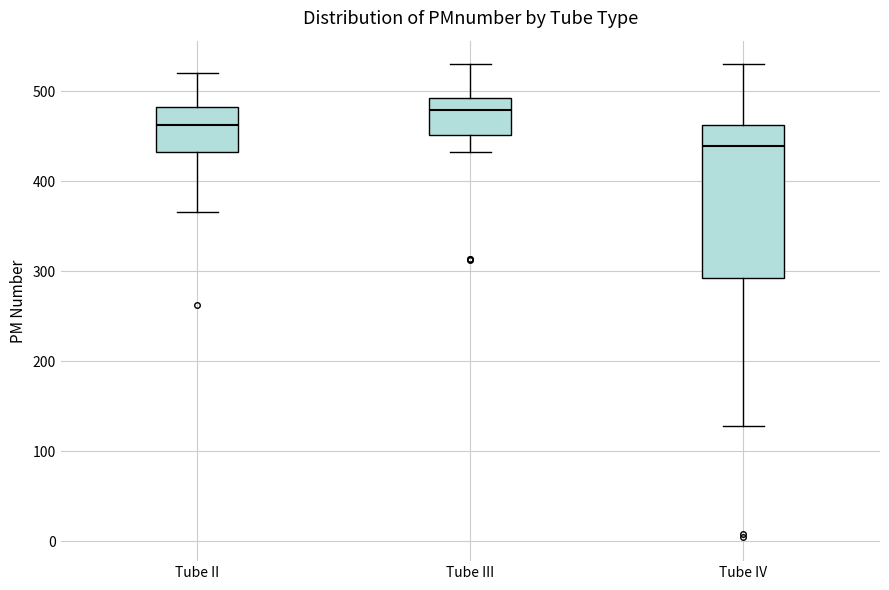

Reading left to right, transcribe this box plot: for each box, give where its median line is, the range the box spans, and where its two whiskers end, as read against the y-axis. The values are not printed on the chart, so give them approximately, as read against the axis.

Tube II: median 460, box 430 to 480, whiskers 370 to 520
Tube III: median 480, box 450 to 490, whiskers 430 to 530
Tube IV: median 440, box 290 to 460, whiskers 130 to 530